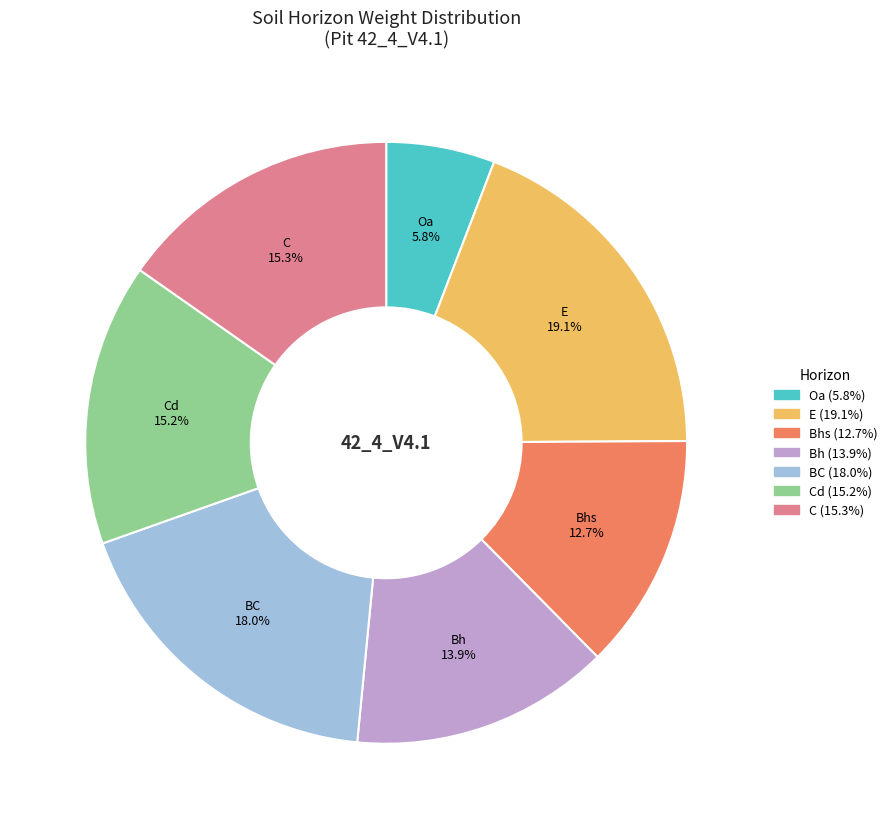

Between Oa and C, which is larger?

C